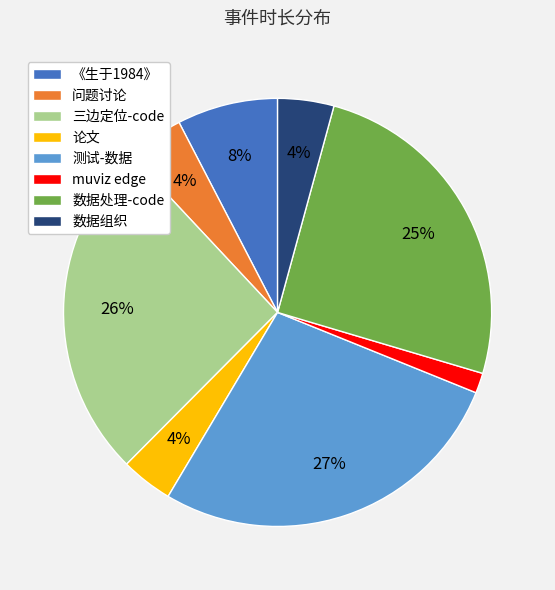

Do muviz edge and 三边定位-code together represent more than half of the pie?

No